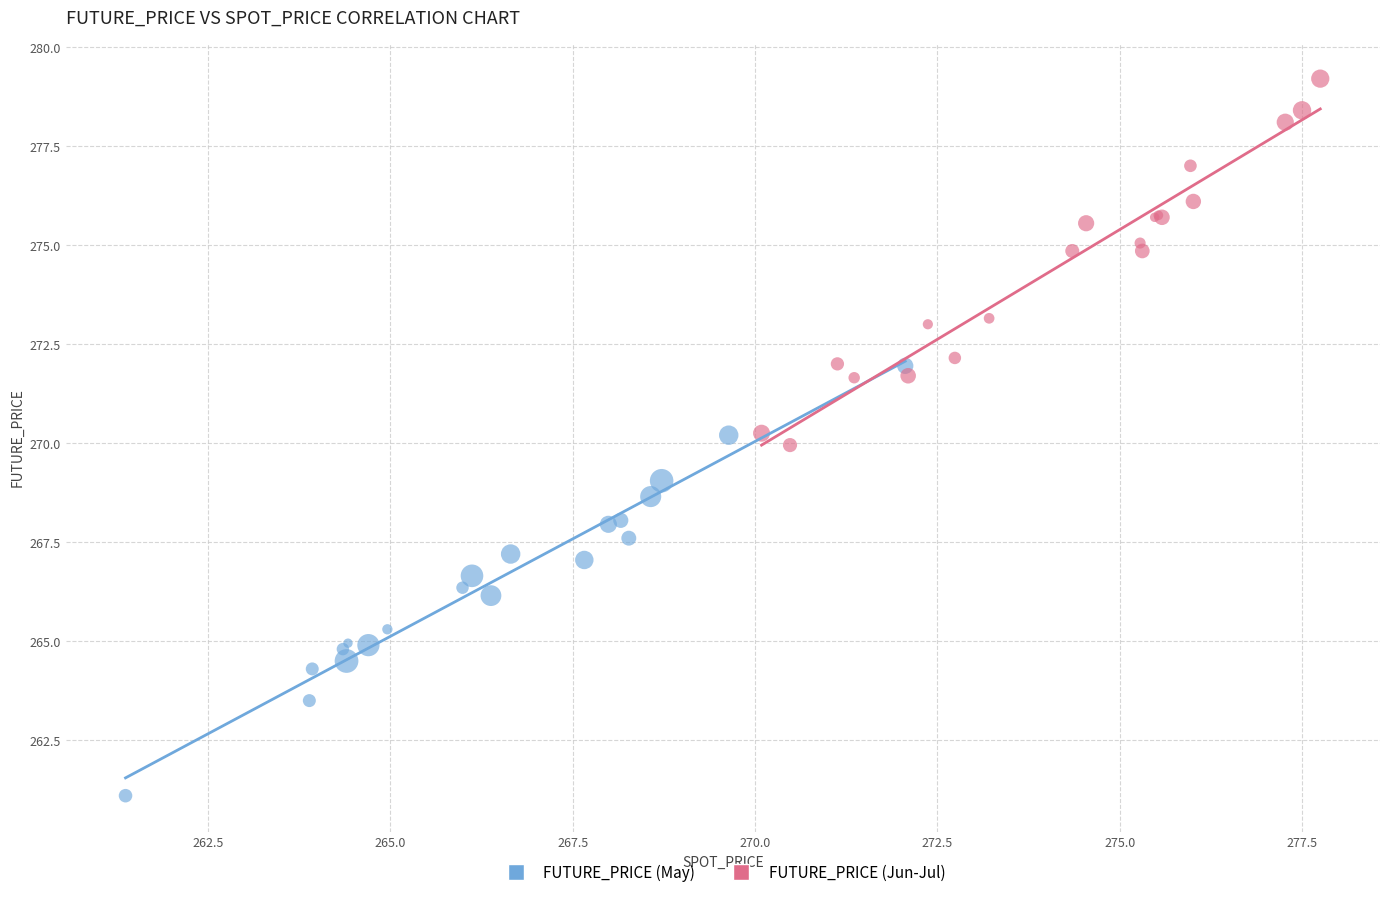

Which series reaches the maximum Y coordinate?

FUTURE_PRICE (Jun-Jul)